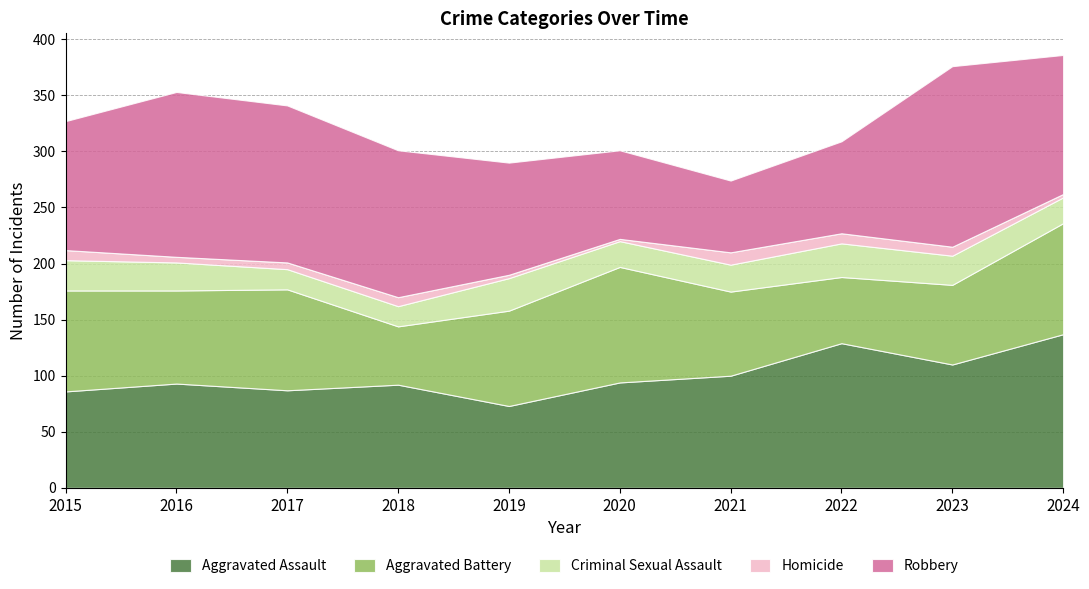

Reading right to left, what are all the values shown in this chart?

Aggravated Assault: 137	110	129	100	94	73	92	87	93	86
Aggravated Battery: 99	71	59	75	103	85	52	90	83	90
Criminal Sexual Assault: 23	26	30	24	23	29	18	18	25	27
Homicide: 3	8	9	11	2	3	8	6	5	9
Robbery: 124	161	82	64	79	100	131	140	147	115